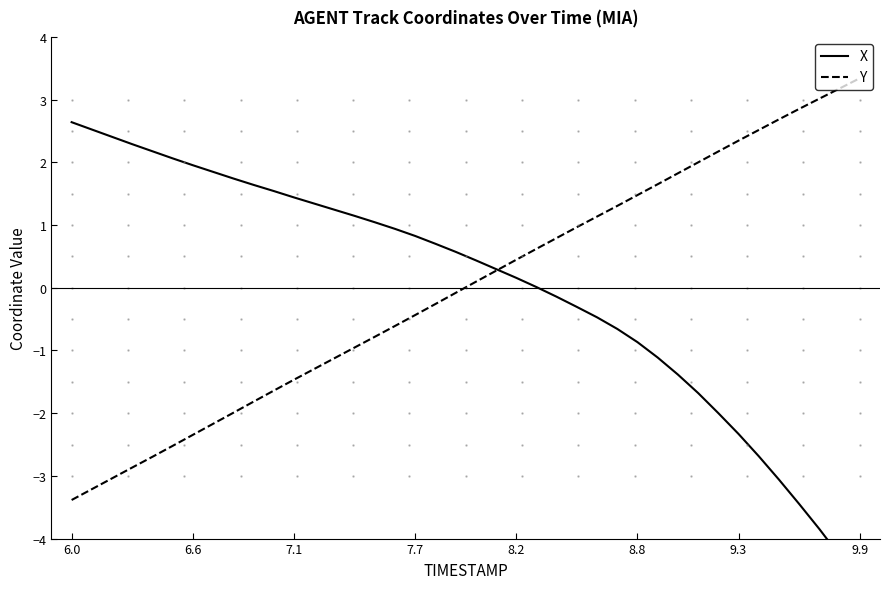

What is the value of the Y point at the 33rd from the left?

2.2